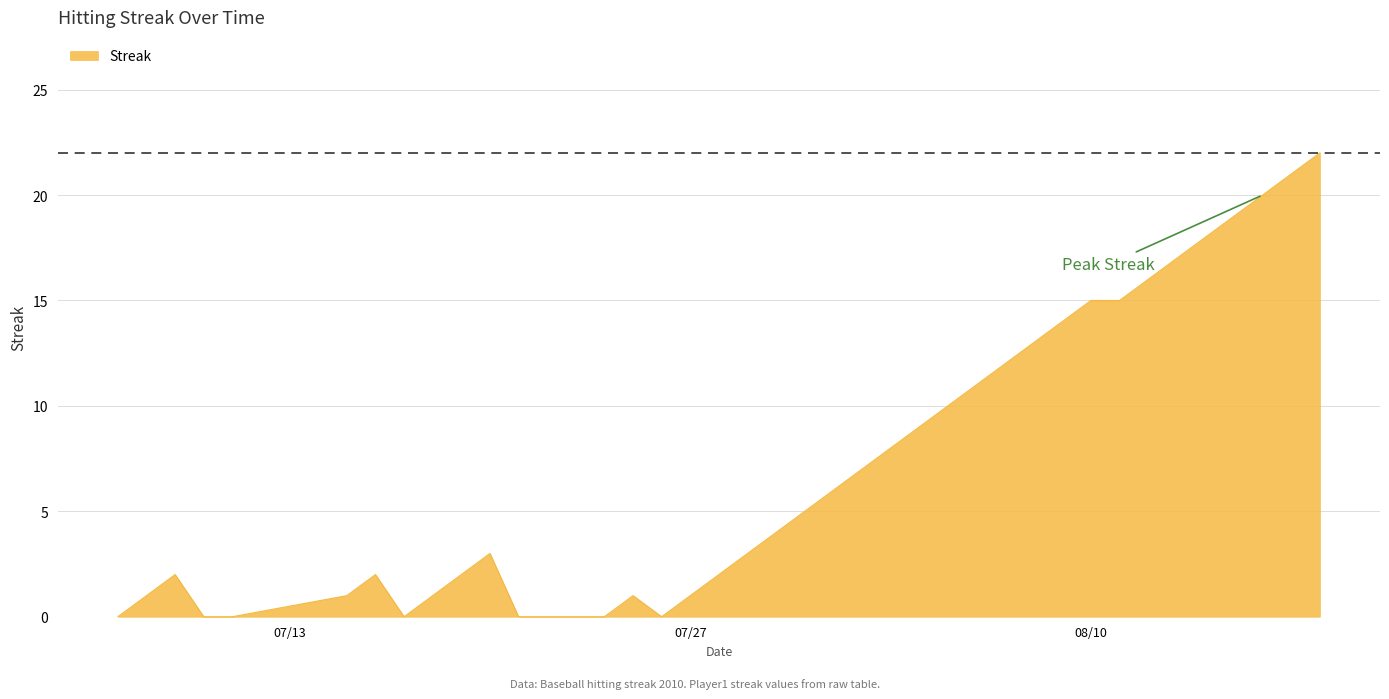

What is the maximum value shown in the chart?

22